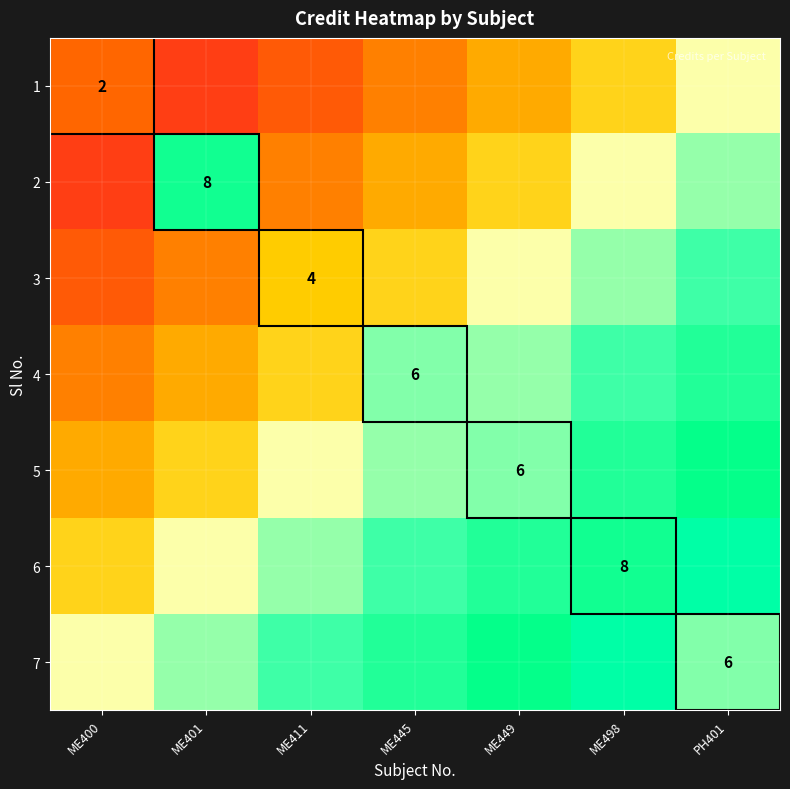

Is the value of 5 at ME449 greater than the value of 6 at ME445?

No